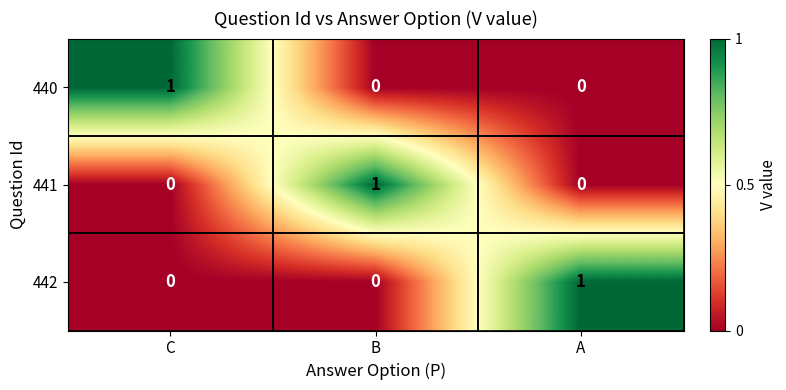

The value of 442 at C is 0. True or false?

True